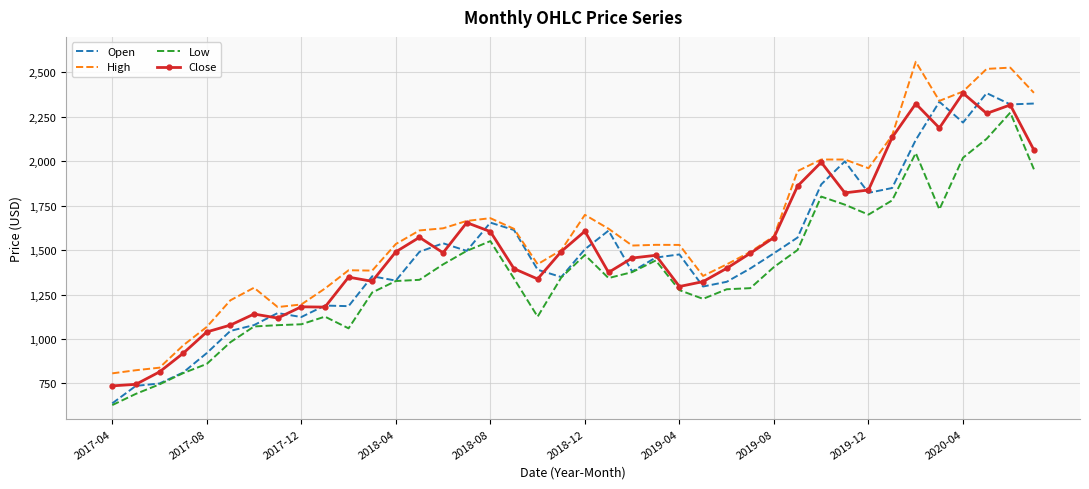

What is the minimum value shown in the chart?

628.3